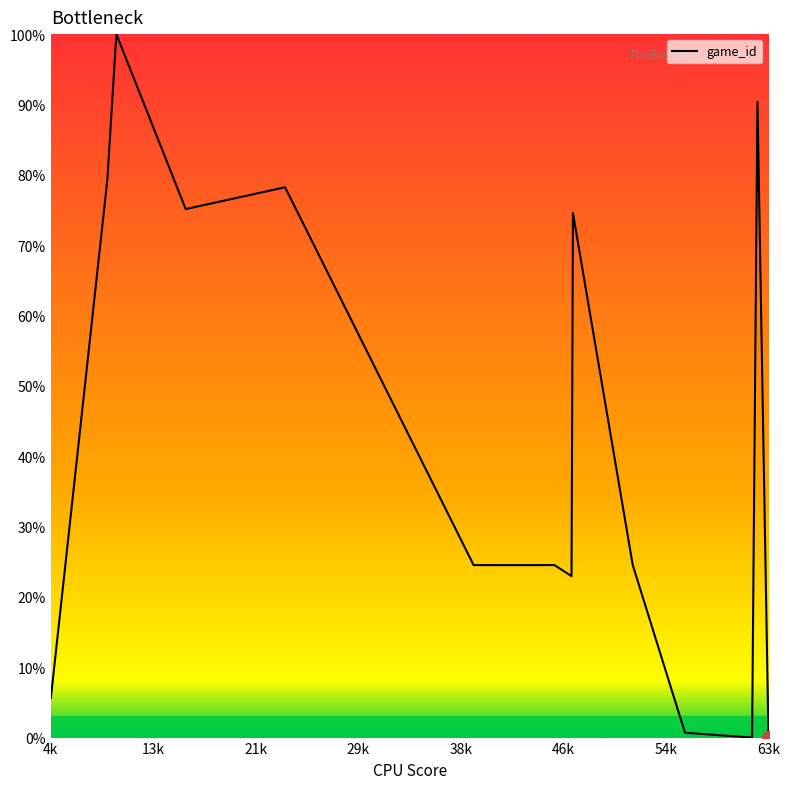

Count the number of categories in the chart.

15